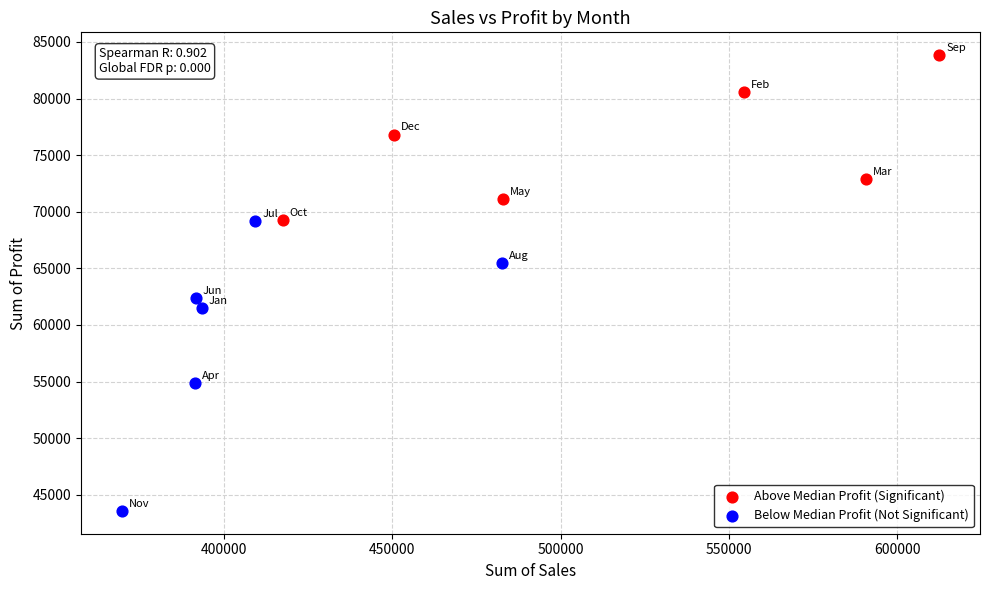

Which series reaches the maximum Y coordinate?

Above Median Profit (Significant)